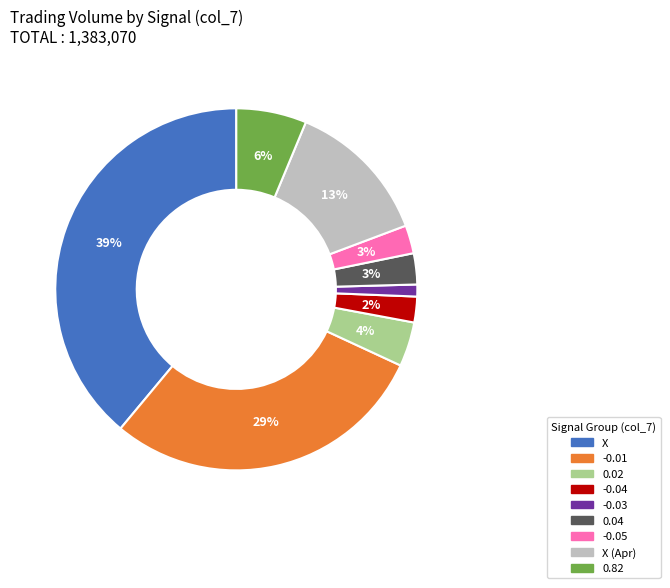

Is there a majority slice in this chart?

No